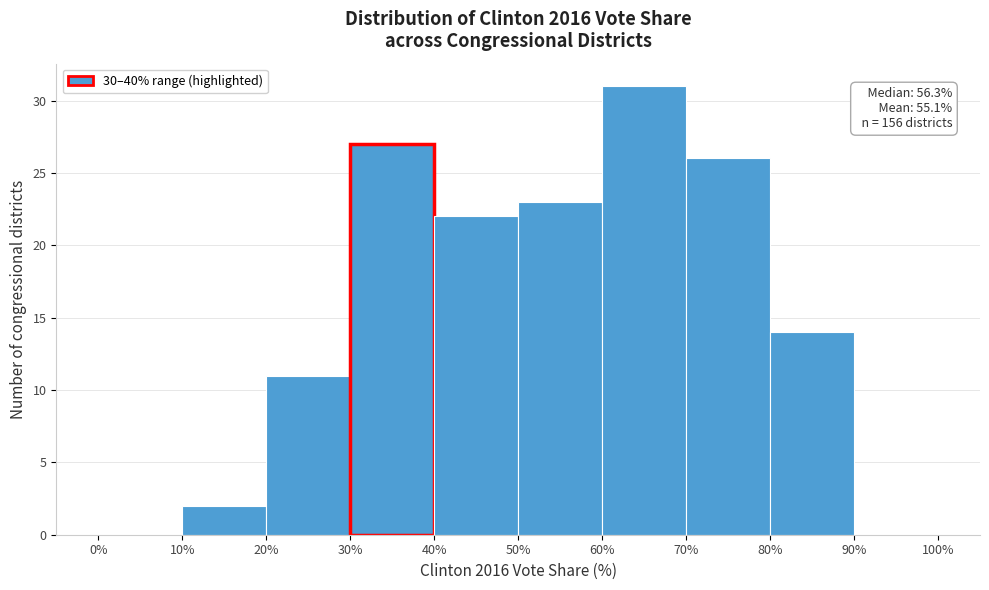

Over which range of the x-axis is the bar tallest?

60% to 70%